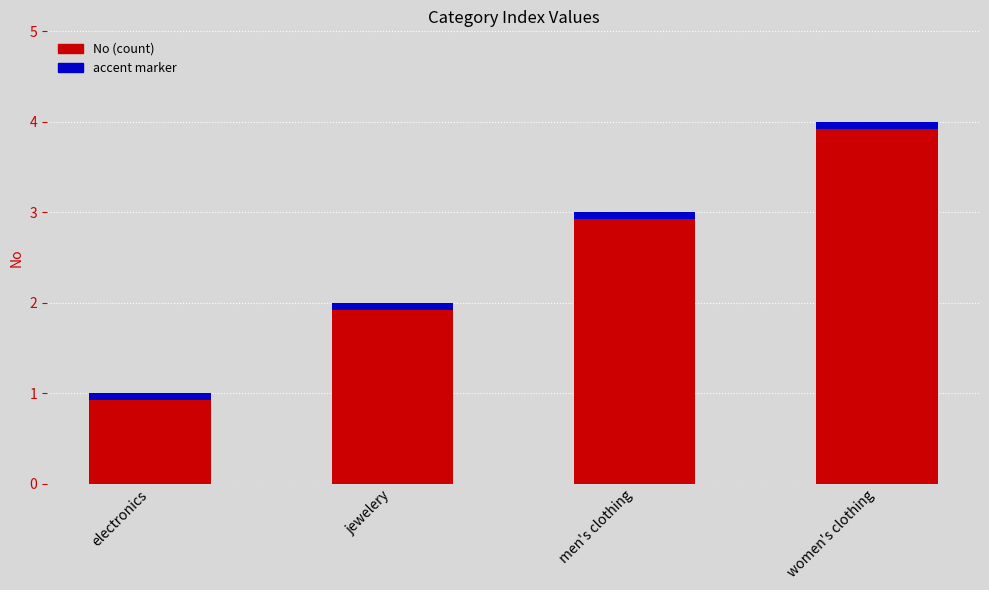

Reading left to right, list all the values displayed in this chart.

electronics=1	jewelery=2	men's clothing=3	women's clothing=4